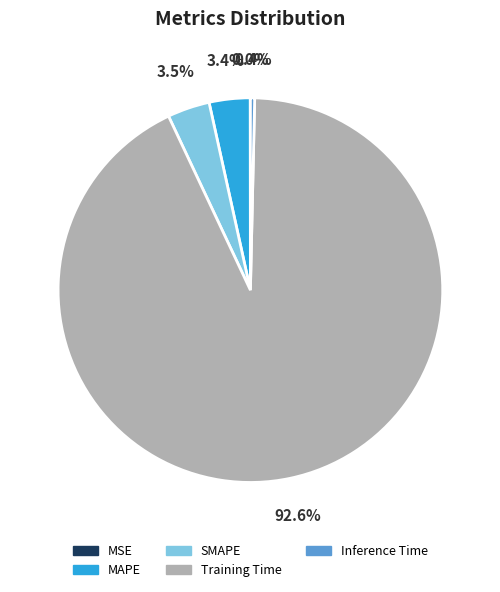

What is the majority slice?

Training Time